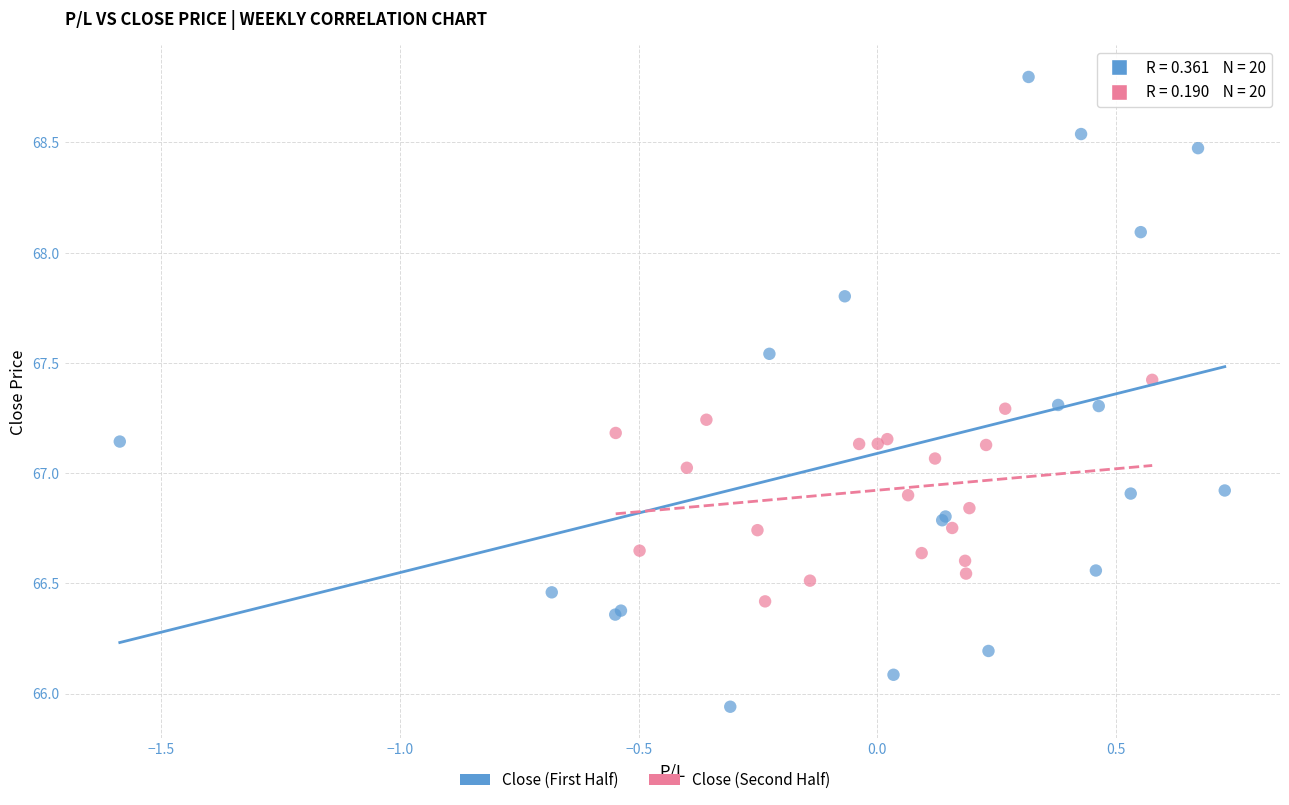

Which series has the widest spread of Y values?

Close (First Half)